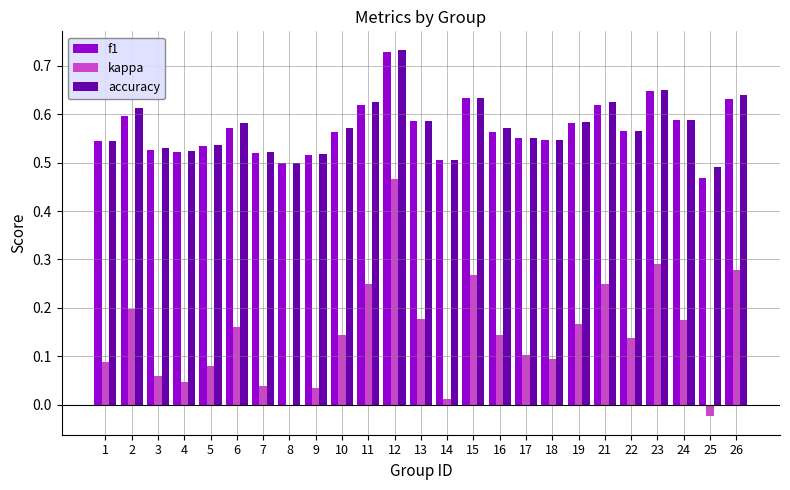

At which category is the sum across all series the highest?

12